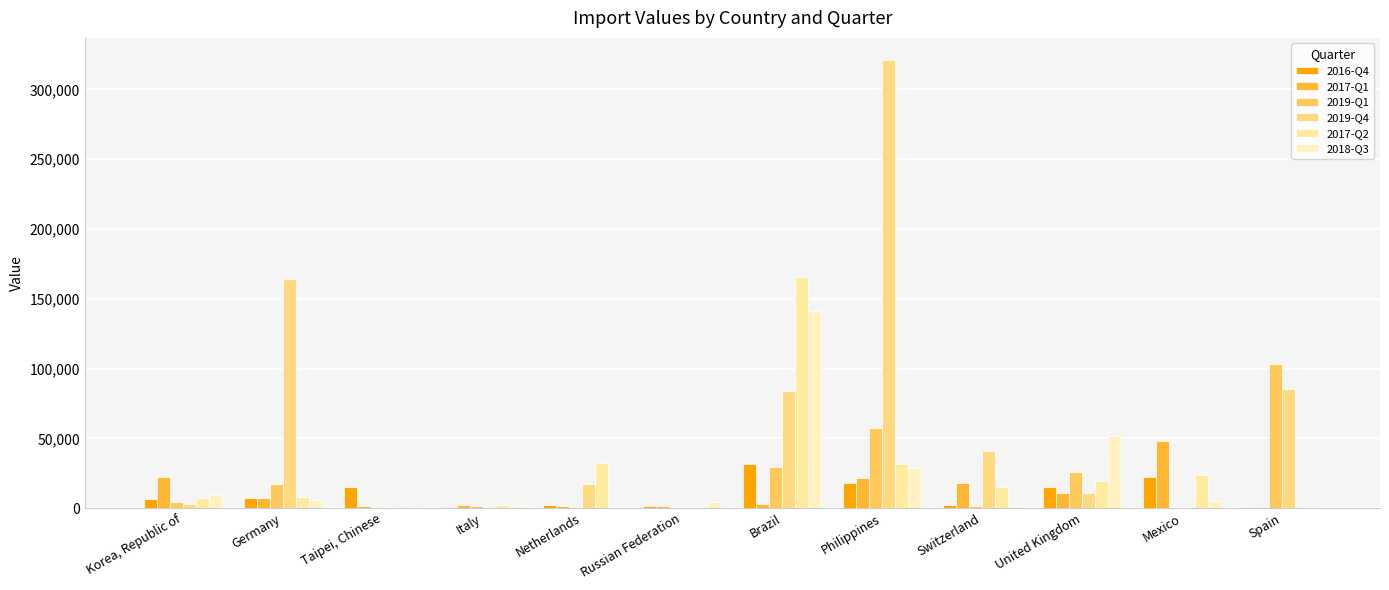

What is the maximum value shown in the chart?

320940